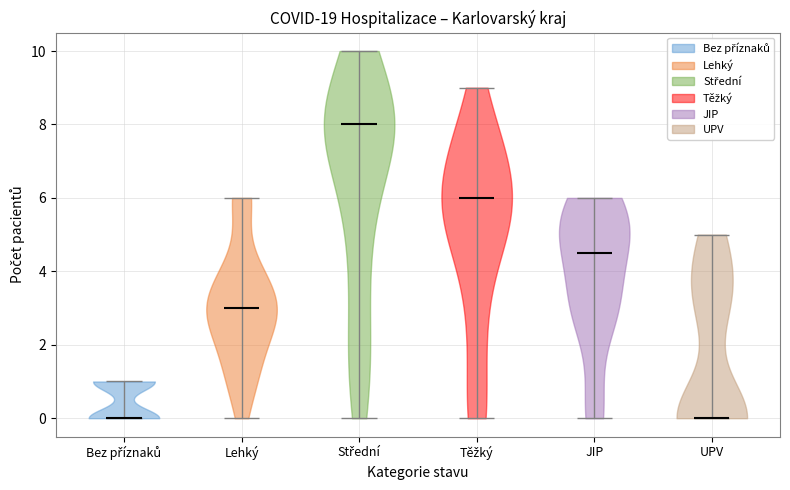

Reading left to right, read every violin against the y-axis: where its median line is, and the lowest and highest points it reaches. The values are not printed on the chart, so give them approximately, as read against the axis.

Bez příznaků: median line 0.0, lowest point 0.0, highest point 1.0
Lehký: median line 3.0, lowest point 0.0, highest point 6.0
Střední: median line 8.0, lowest point 0.0, highest point 10.0
Těžký: median line 6.0, lowest point 0.0, highest point 9.0
JIP: median line 4.6, lowest point 0.0, highest point 6.0
UPV: median line 0.0, lowest point 0.0, highest point 5.0